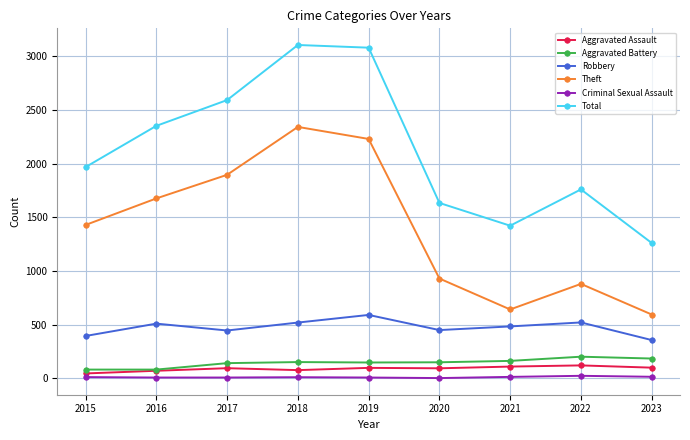

What is the minimum value shown in the chart?

3